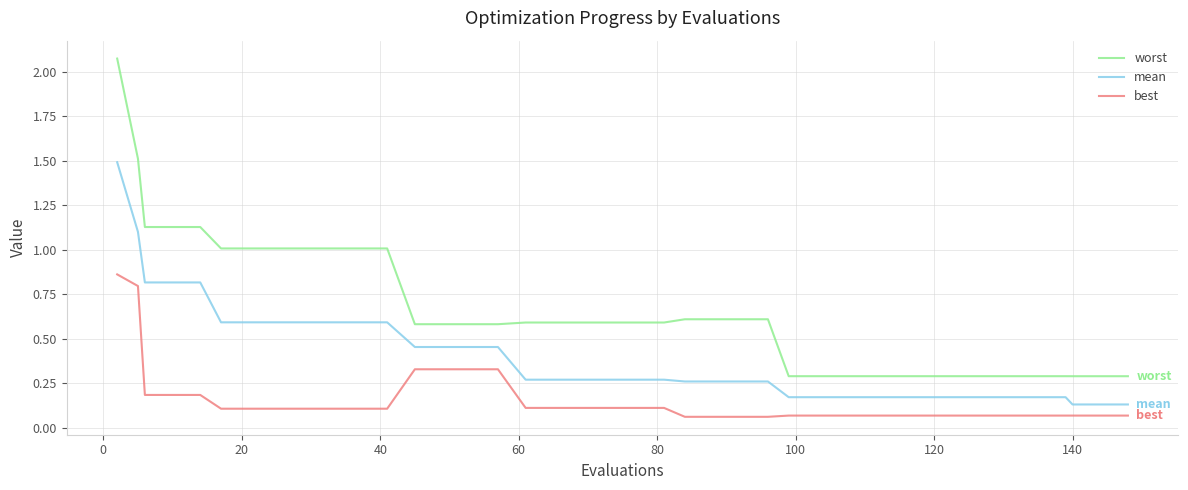

Rank the series by their average value, from lowest to highest.

best, mean, worst